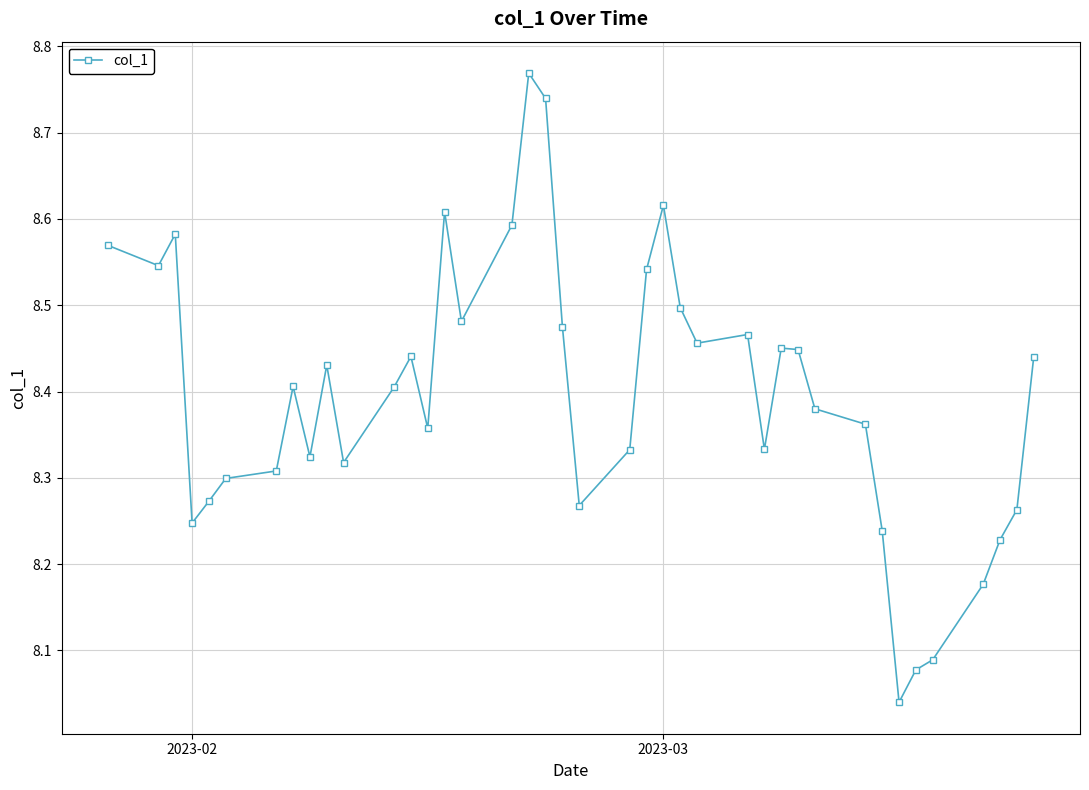

What is the difference between the maximum and minimum values?

0.7